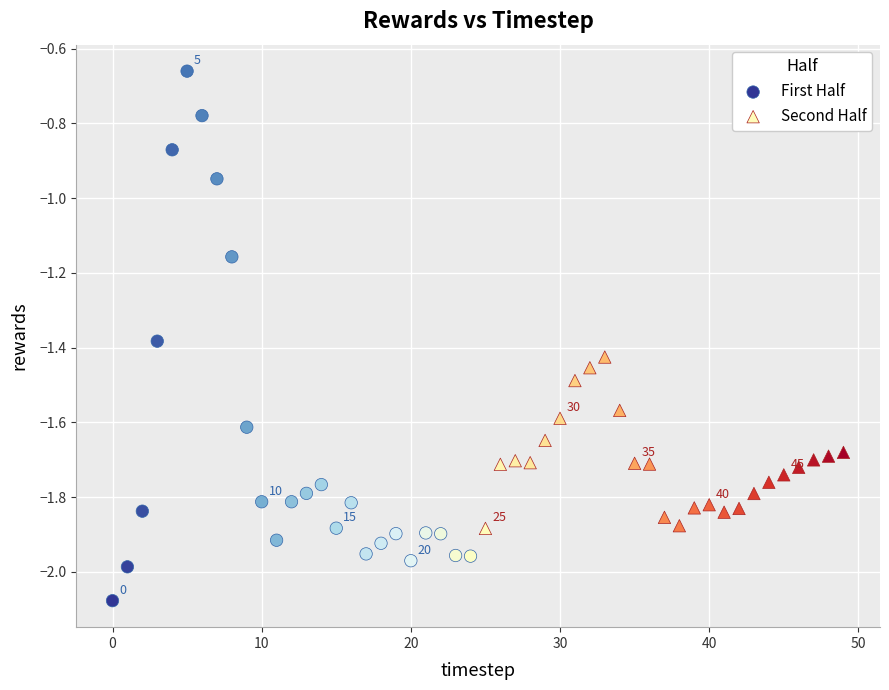

Which series has the largest Y range (max minus min)?

First Half